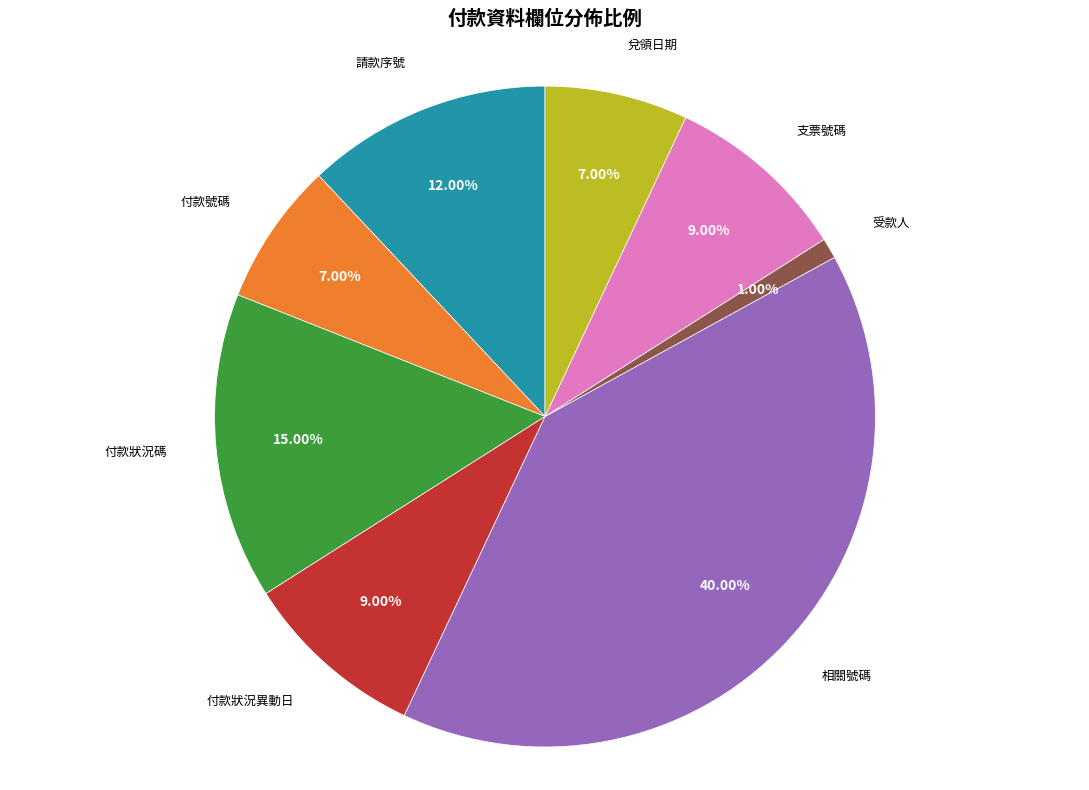

Count the number of slices in the pie.

8